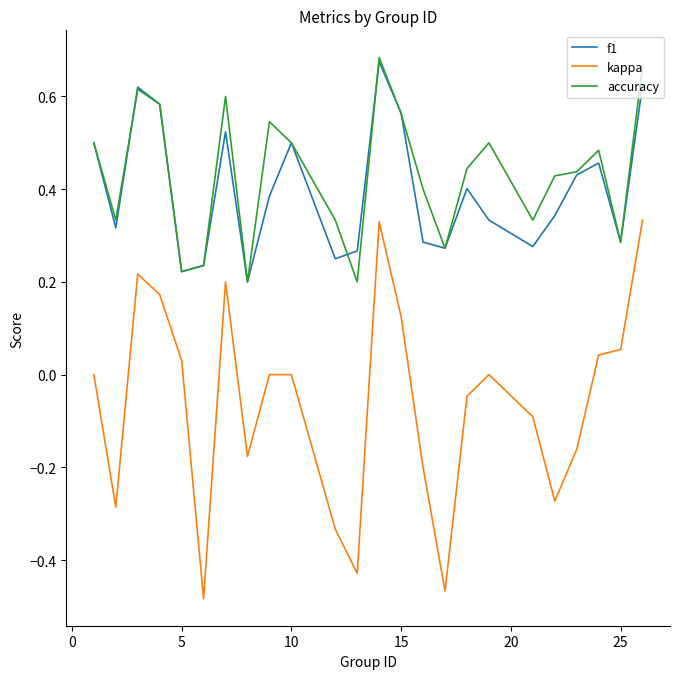

True or false: kappa and accuracy intersect in this chart.

False